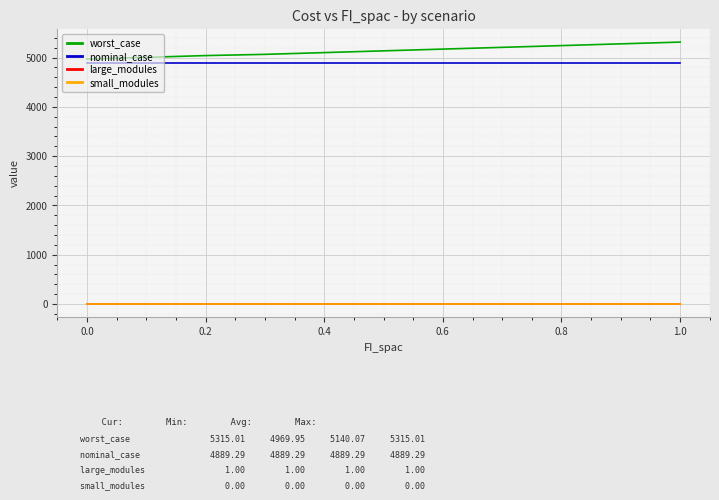

True or false: small_modules and large_modules cross at least once.

False